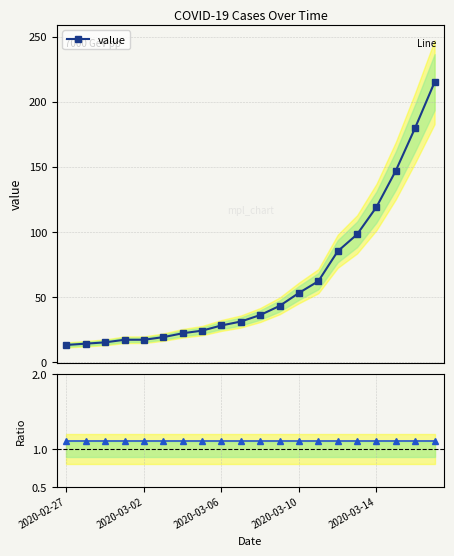

What is the average value of the value series?

62